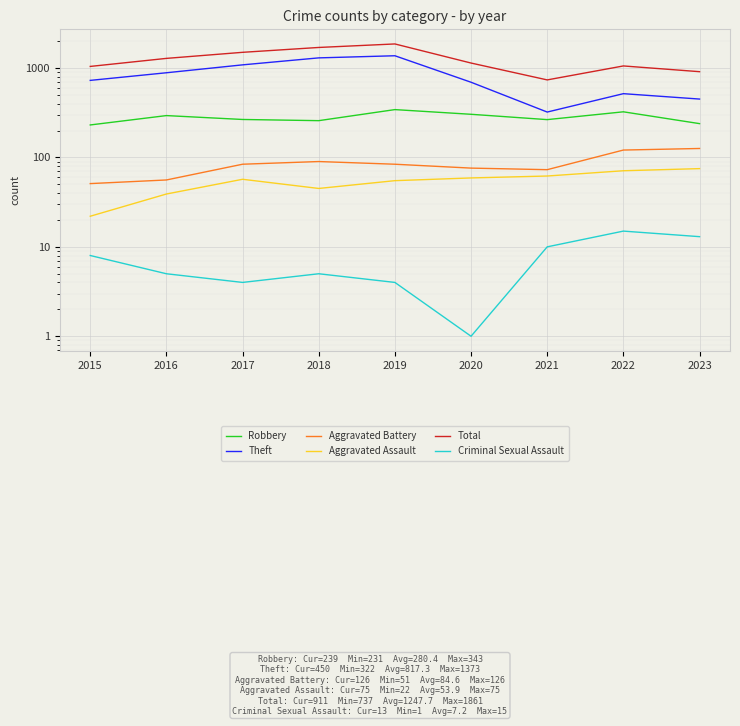

What is the value of the Criminal Sexual Assault point at the 7th from the left?

10